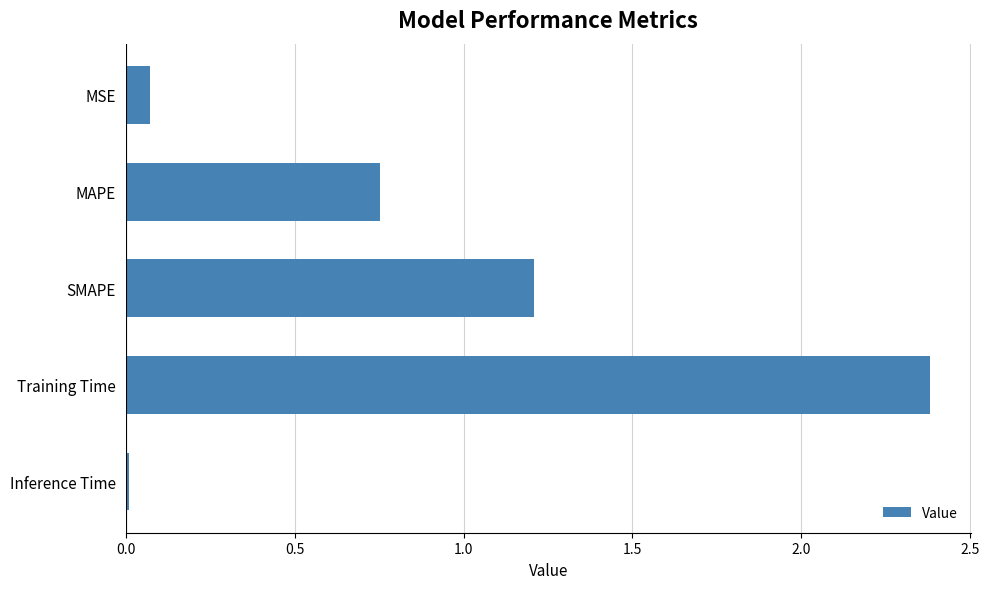

How many data points does each series have?

5